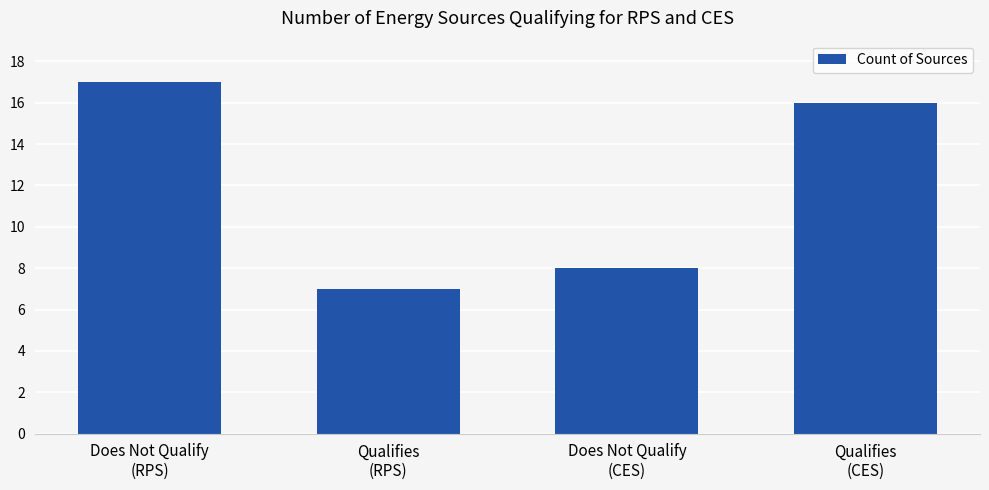

Reading right to left, transcribe all the data shown in this chart.

16	8	7	17